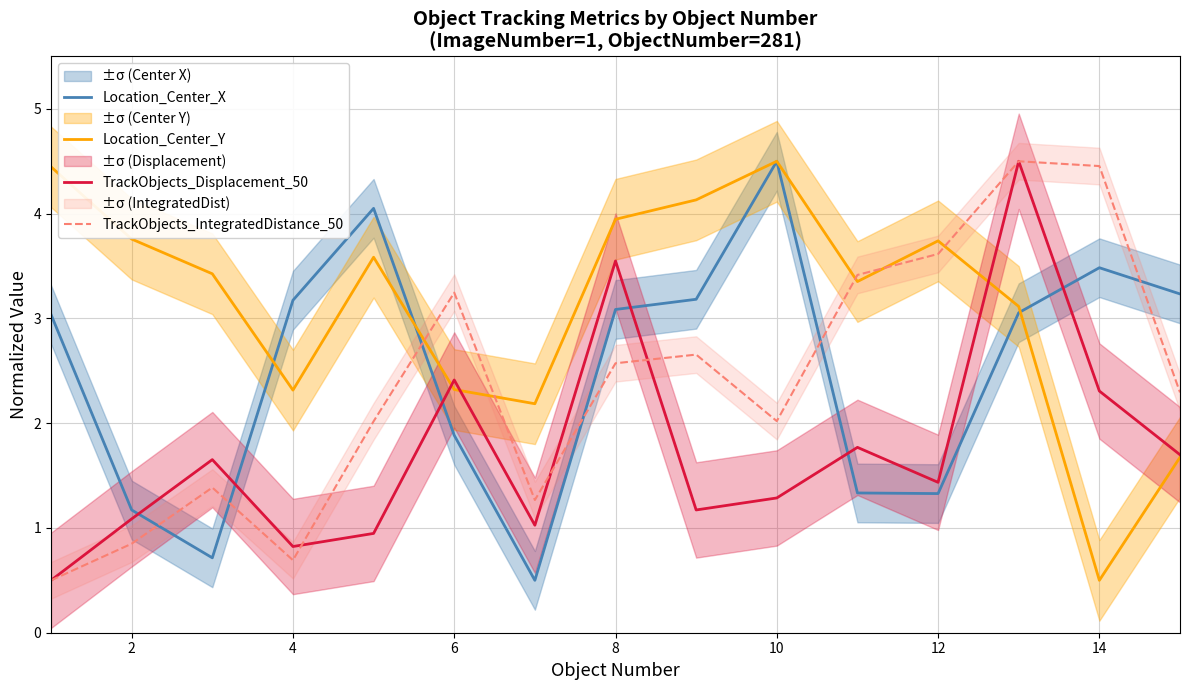

Which has a higher value, 4 or 13?

13